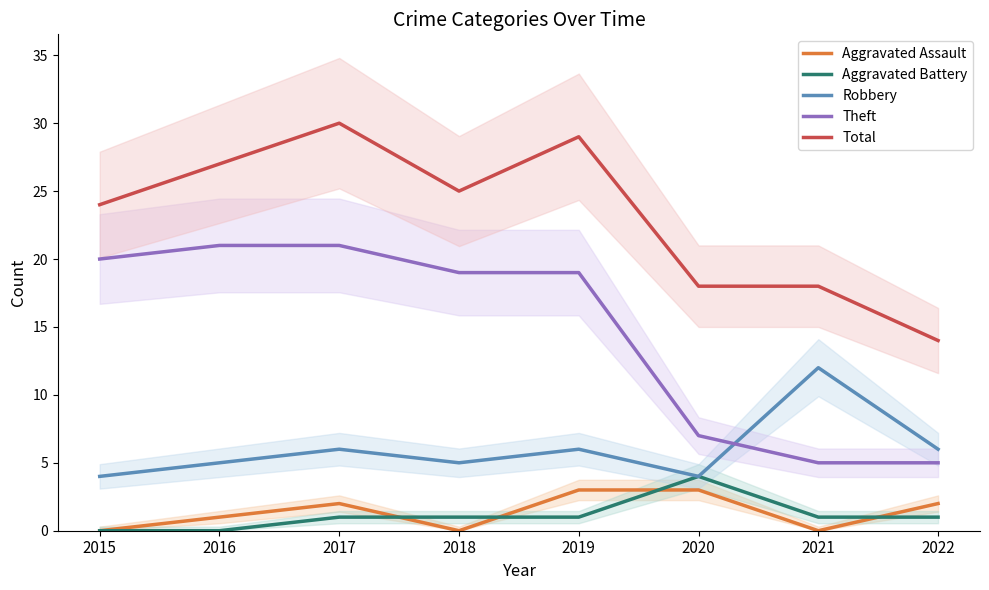

True or false: Total and Aggravated Battery cross at least once.

False